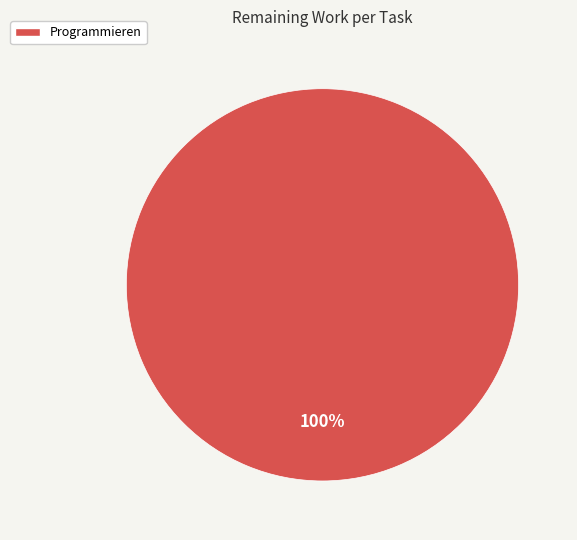

What is the majority slice?

Programmieren